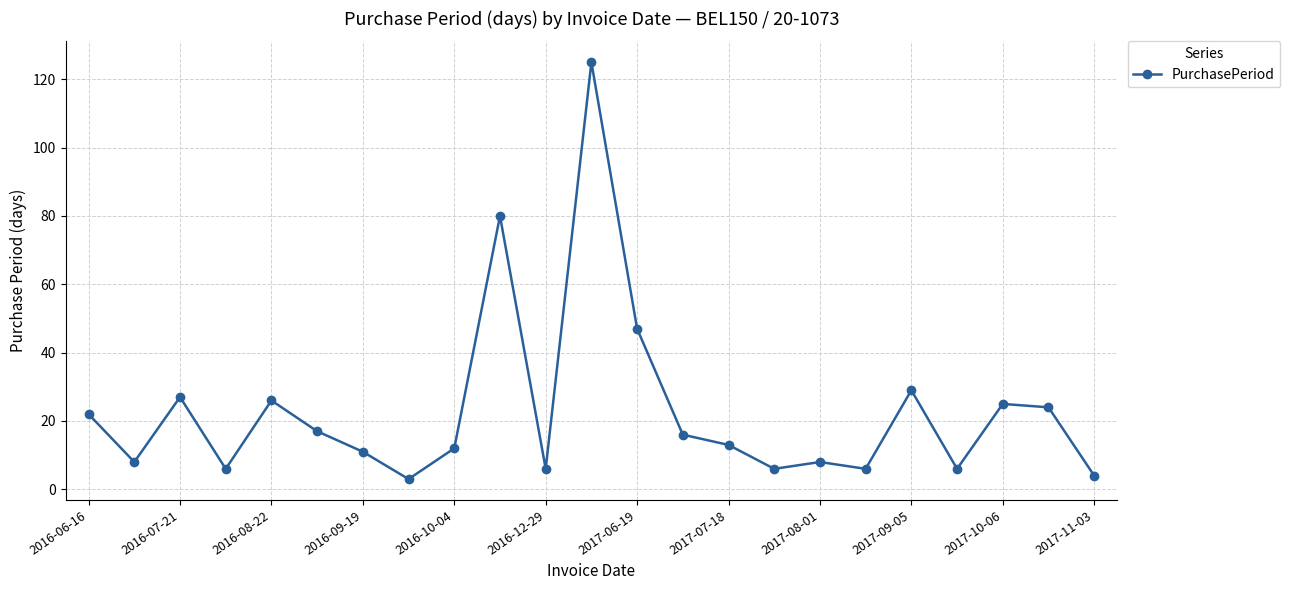

What is the value of the 19th point from the left?

29